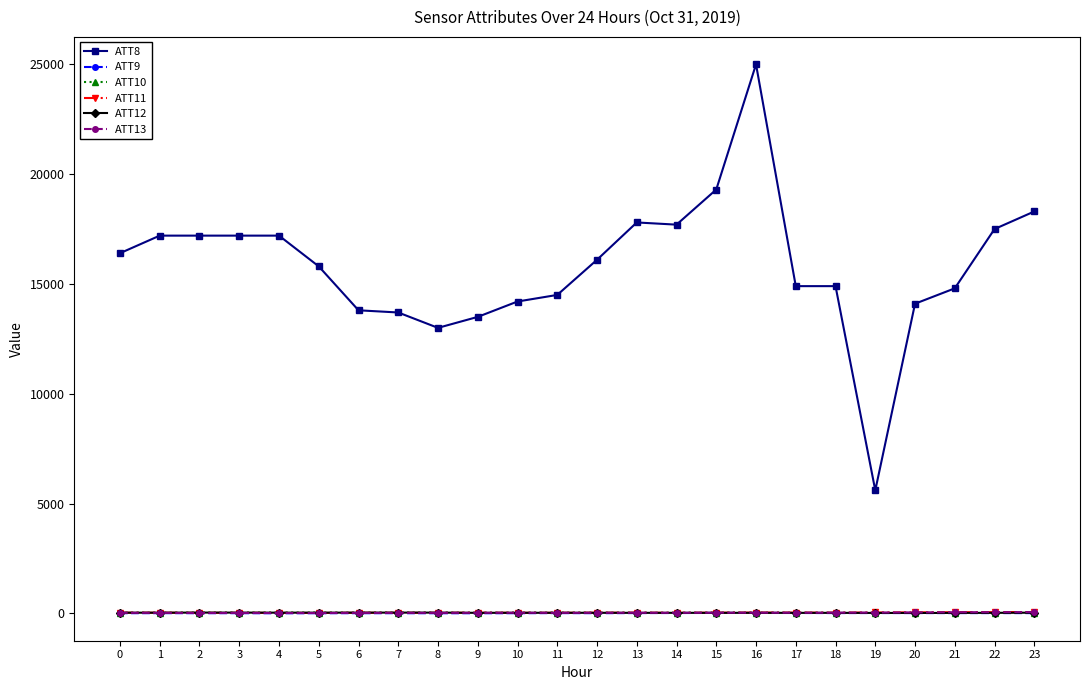

Is it true that ATT10 equals 32.8 at 11?

True